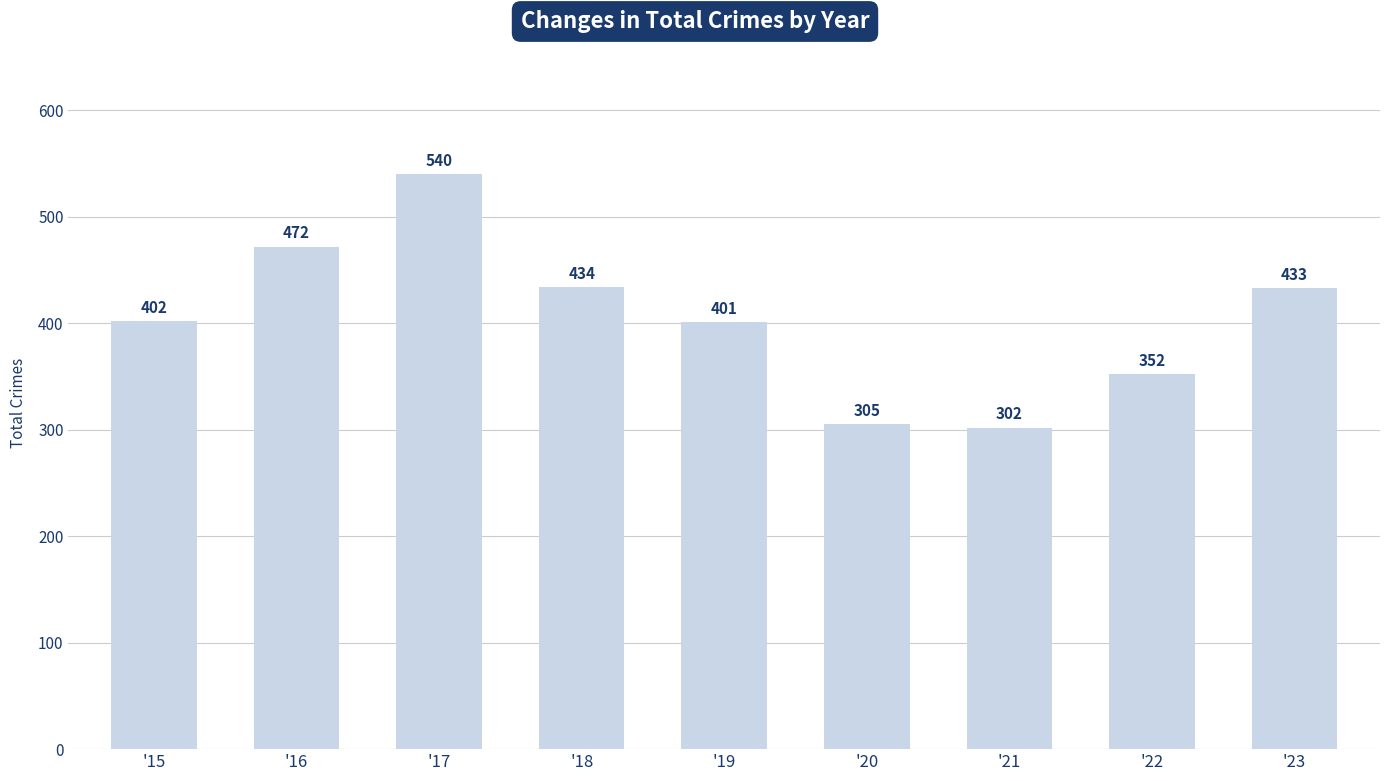

Reading left to right, transcribe all the data shown in this chart.

'15=402	'16=472	'17=540	'18=434	'19=401	'20=305	'21=302	'22=352	'23=433